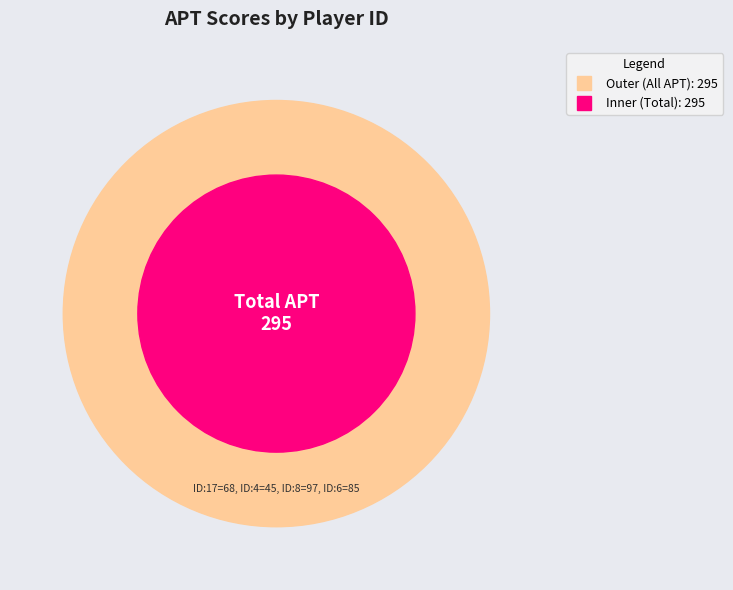

To the nearest percent, what portion does 8 represent?

33%